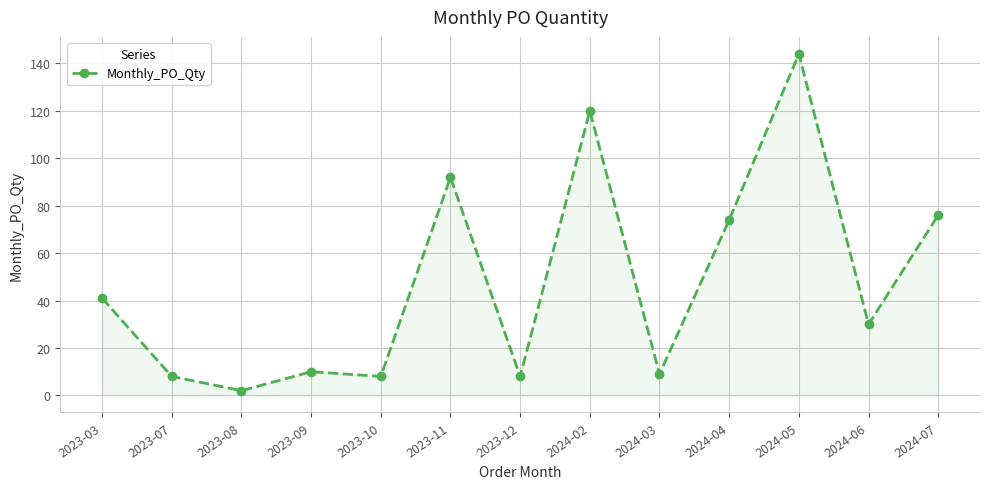

Which category has the lowest value across all series?

2023-08